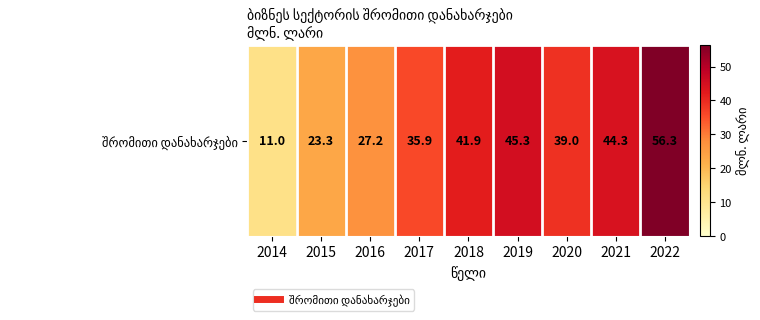

The chart shows a value of 16.8 at 2016. True or false?

False